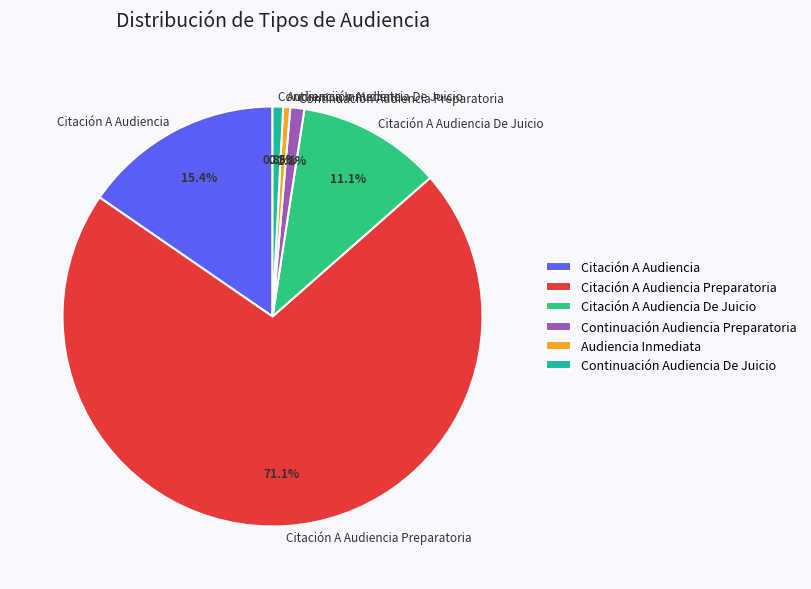

Which category has the biggest portion of the pie?

Citación A Audiencia Preparatoria